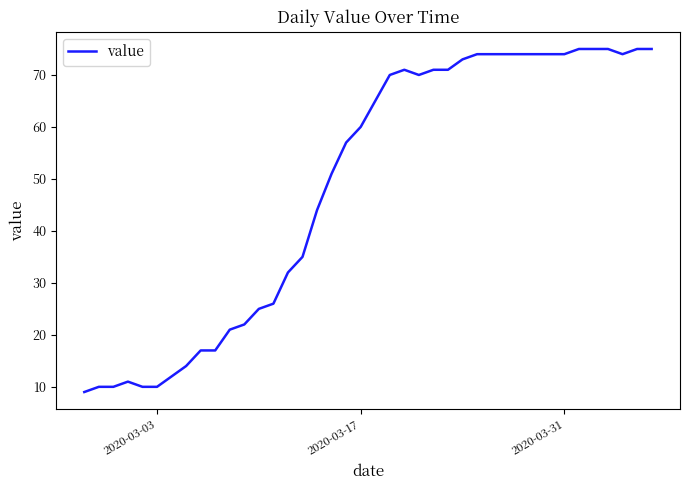

What is the difference between the maximum and minimum values?

66